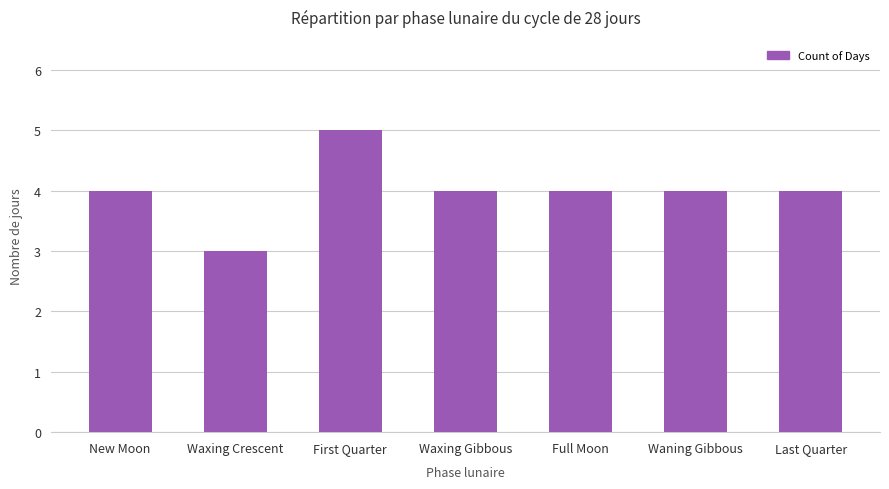

What is the ratio of the value at Waning Gibbous to the value at Waxing Crescent?

1.3